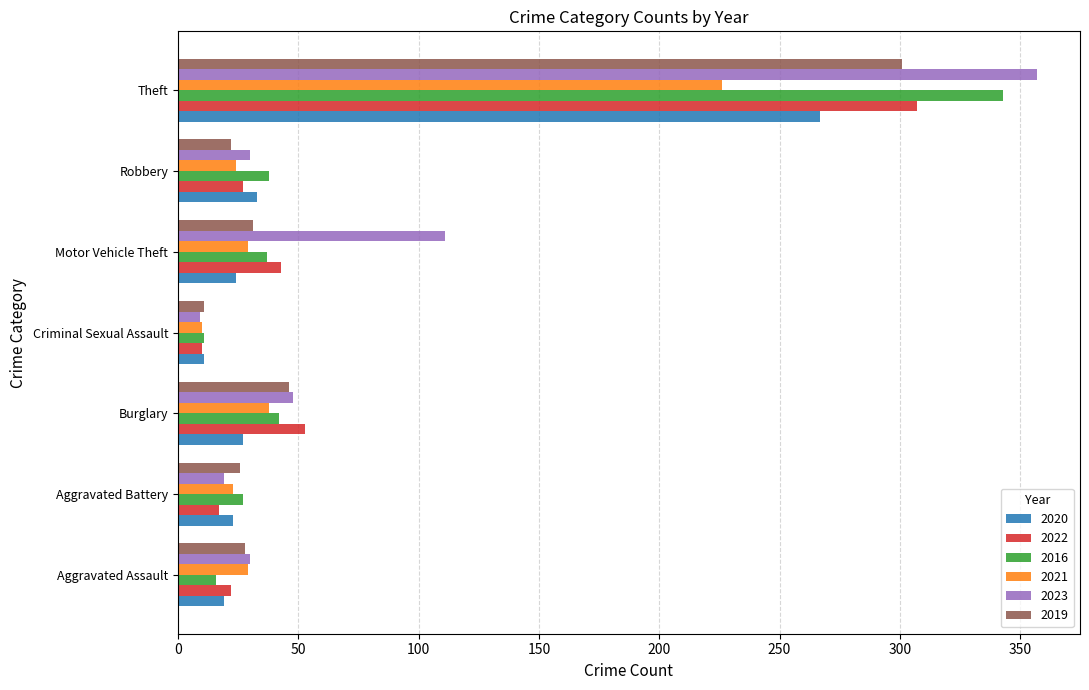

What is the difference between the second highest and second lowest values in the 2023 series?

92